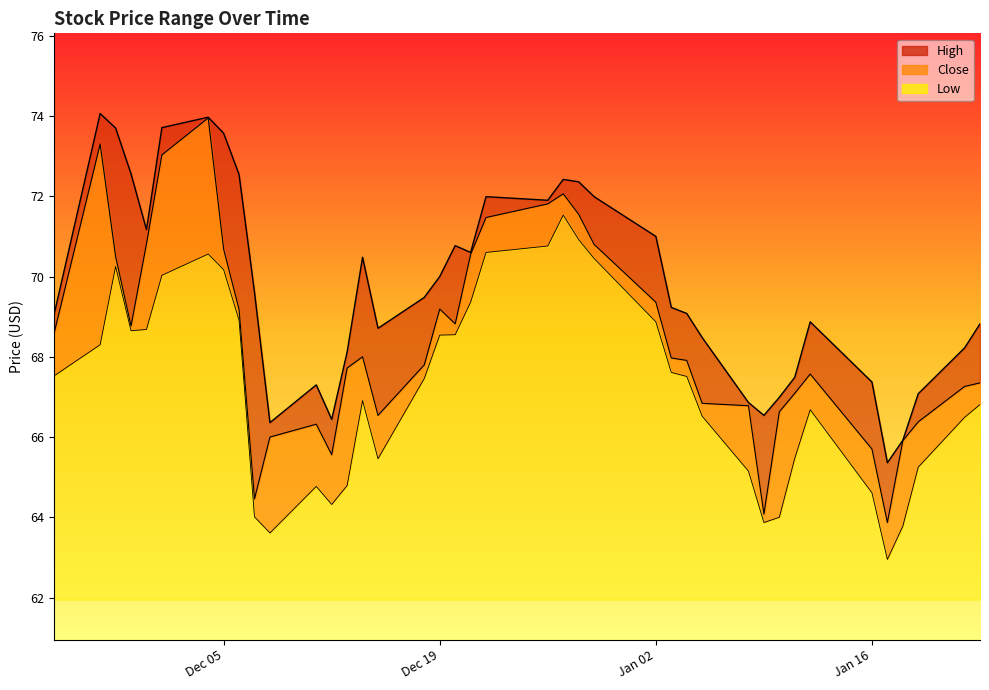

At how many categories does at least one series exceed 63?

40